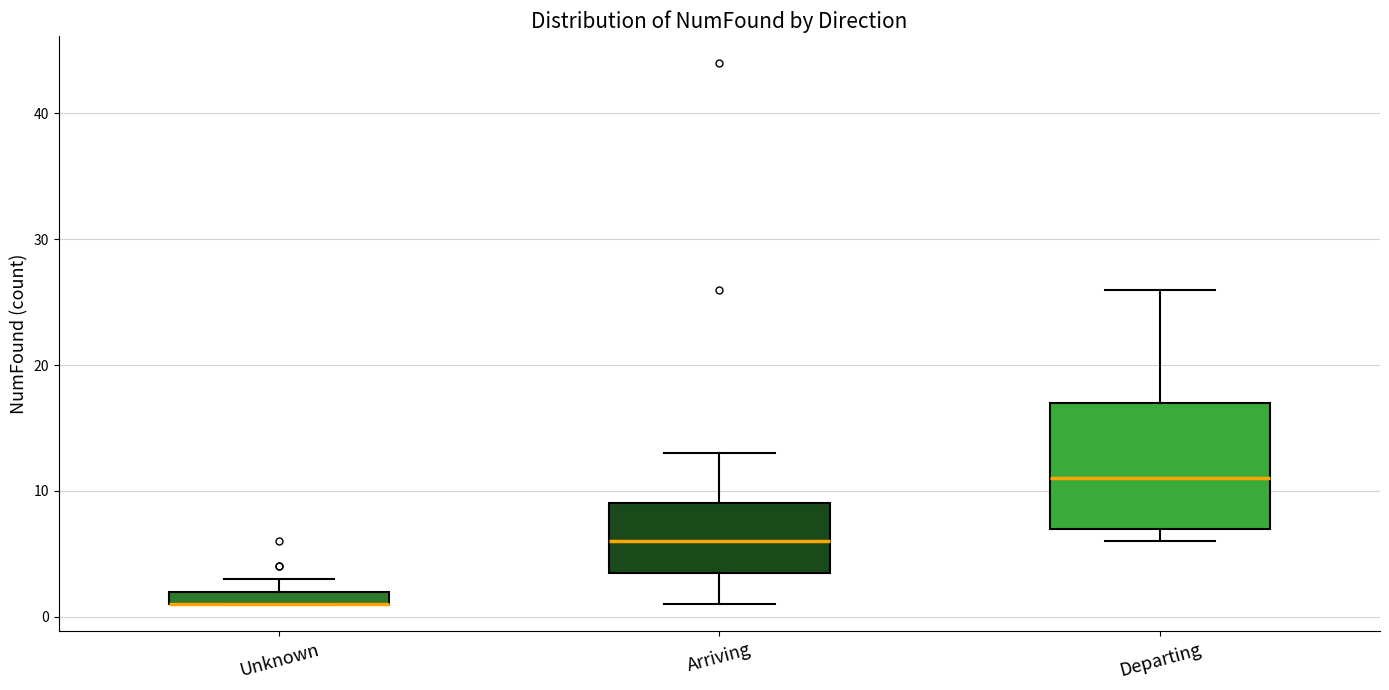

Which box is the tallest, from its lower edge to its upper edge?

Departing